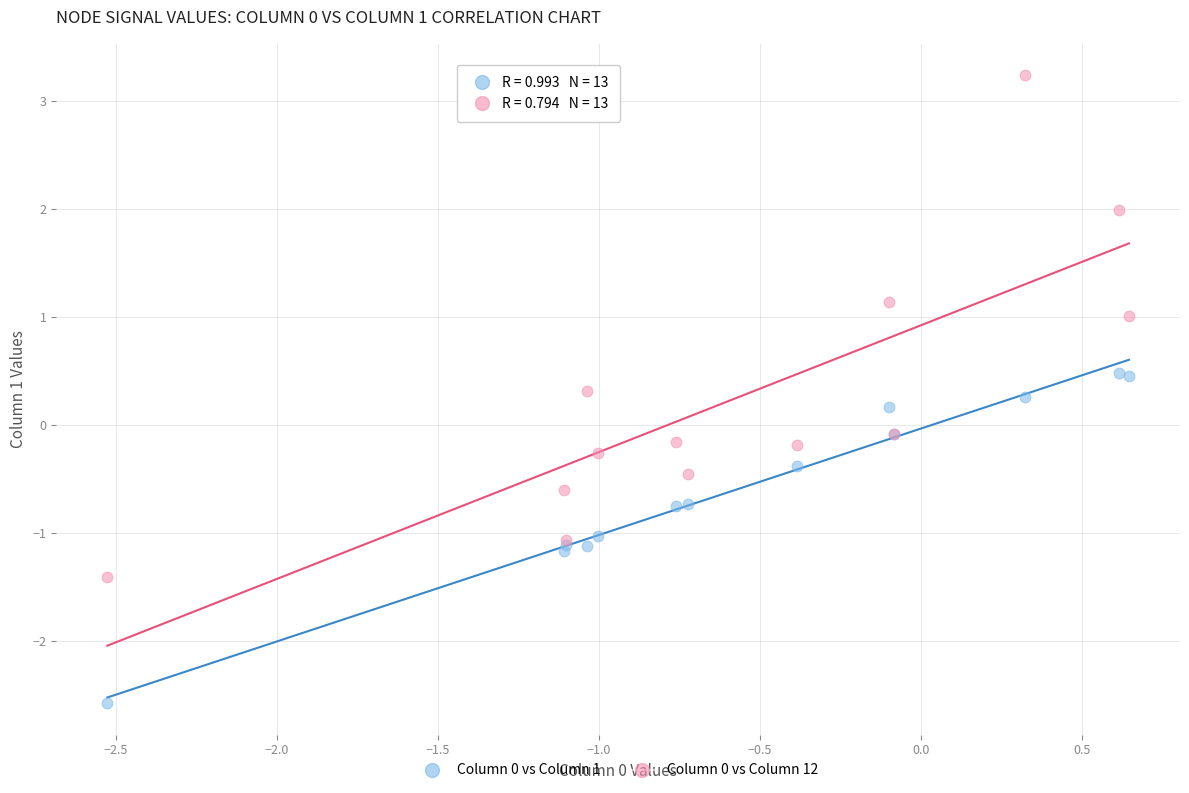

Which series contains the highest Y value?

Column 0 vs Column 12